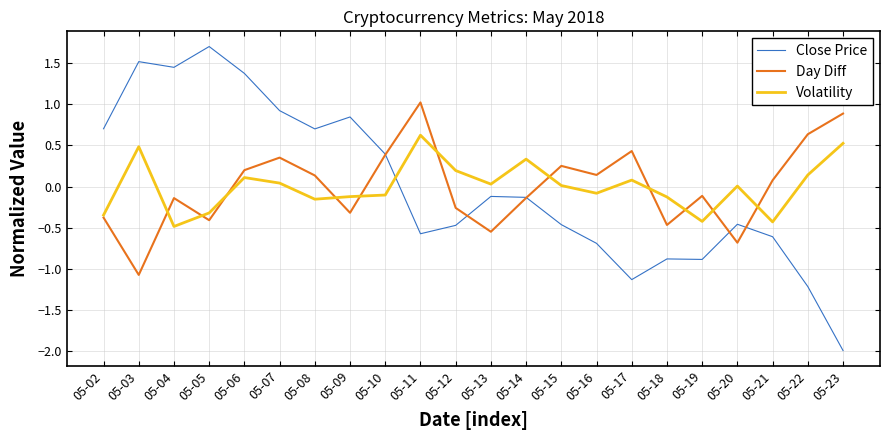

Which series has the widest spread of values?

Close Price